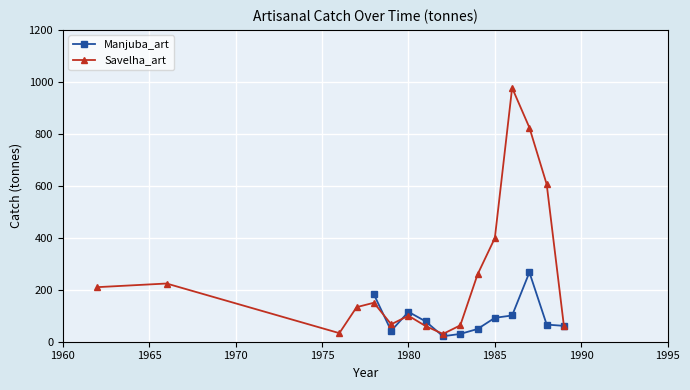

True or false: Manjuba_art has more than 0 interior local peaks.

True